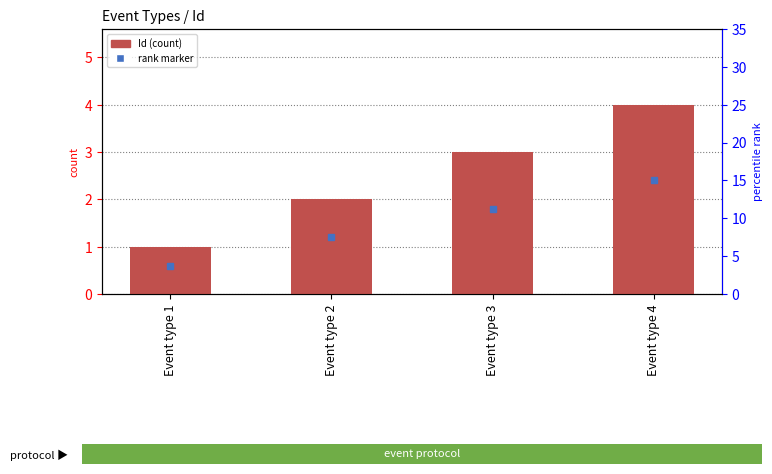

Reading left to right, transcribe all the data shown in this chart.

1	2	3	4